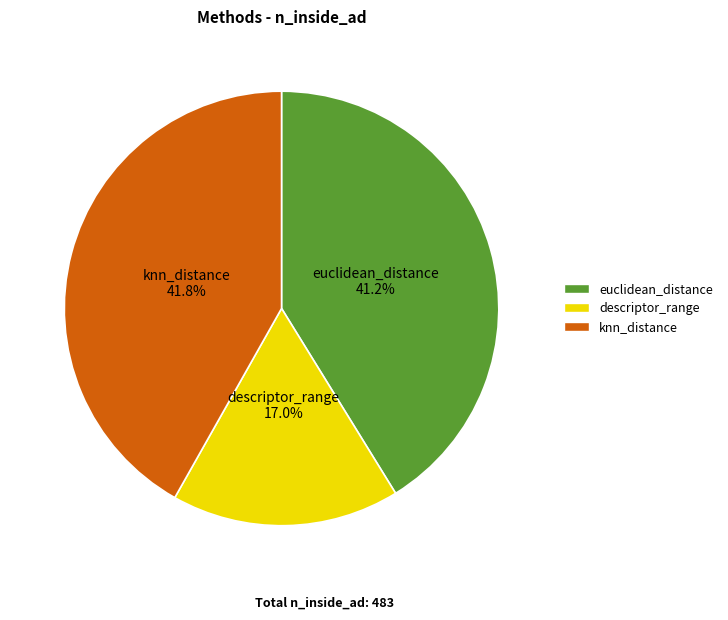

What percentage is NOT represented by descriptor_range?

83.0%